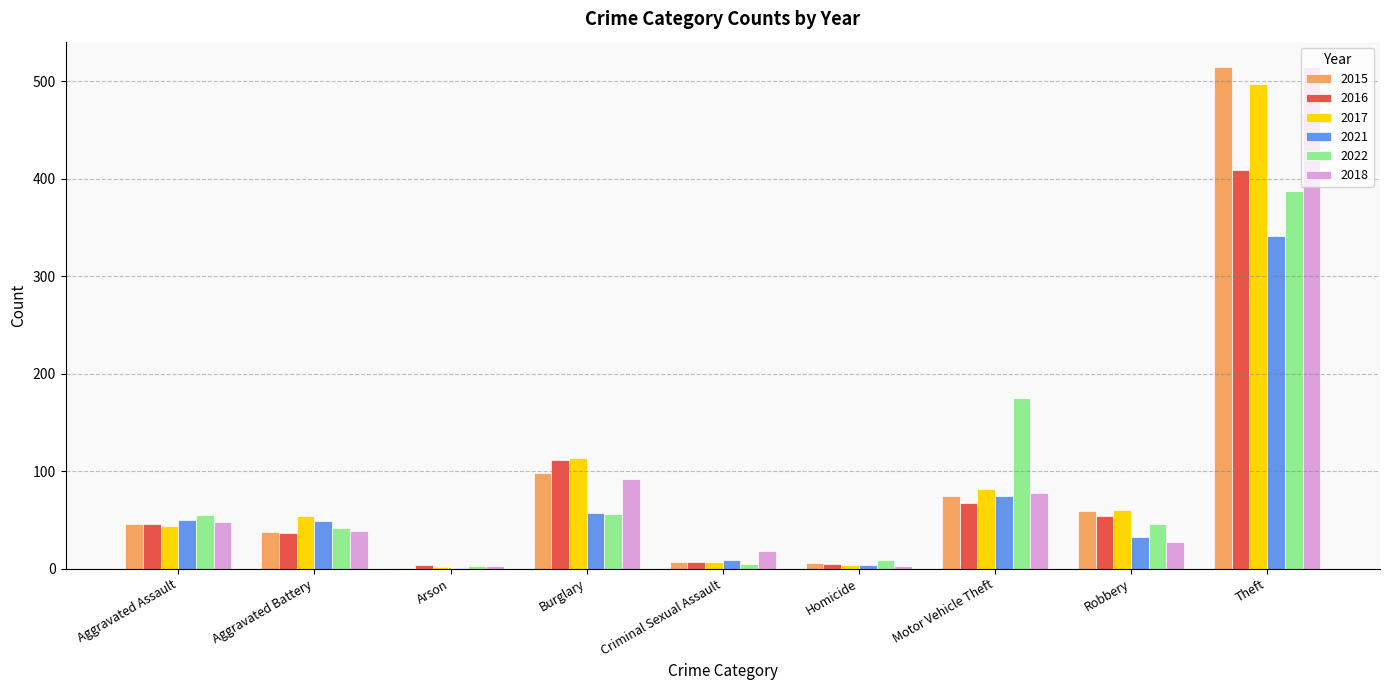

What is the highest value of the 2018 series?

515